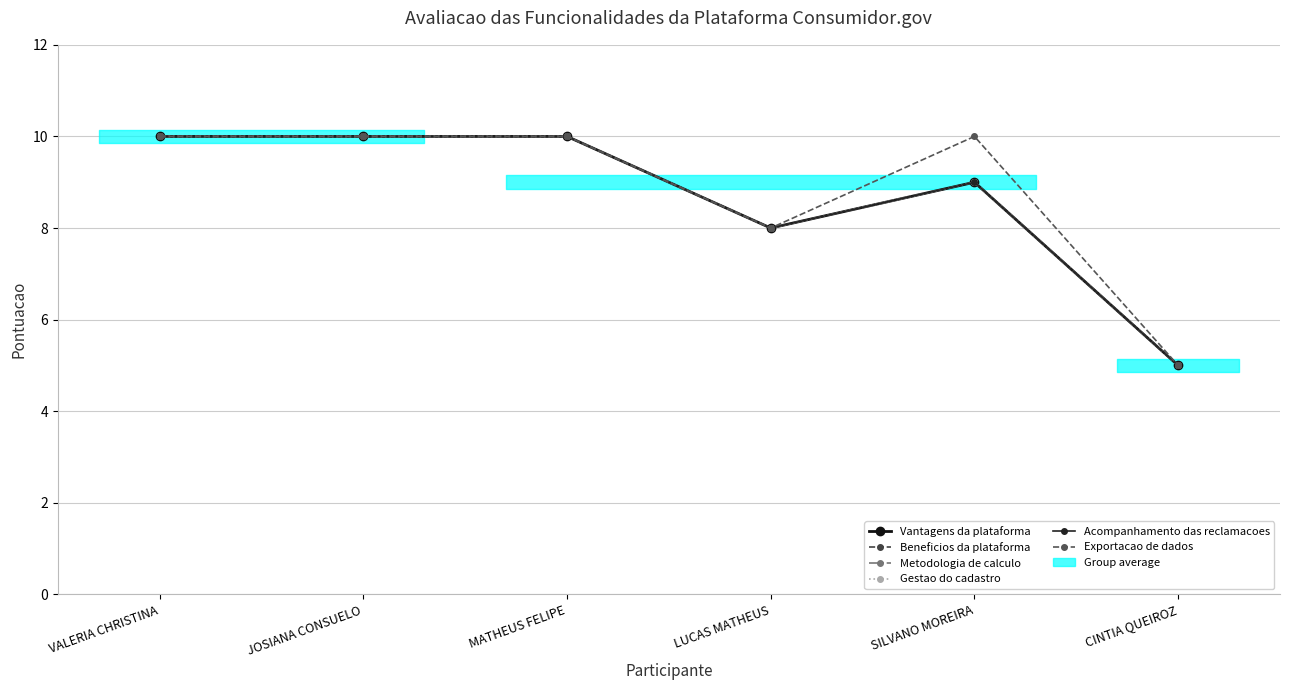

The Exportacao de dados series shows 8 at CINTIA QUEIROZ. True or false?

False